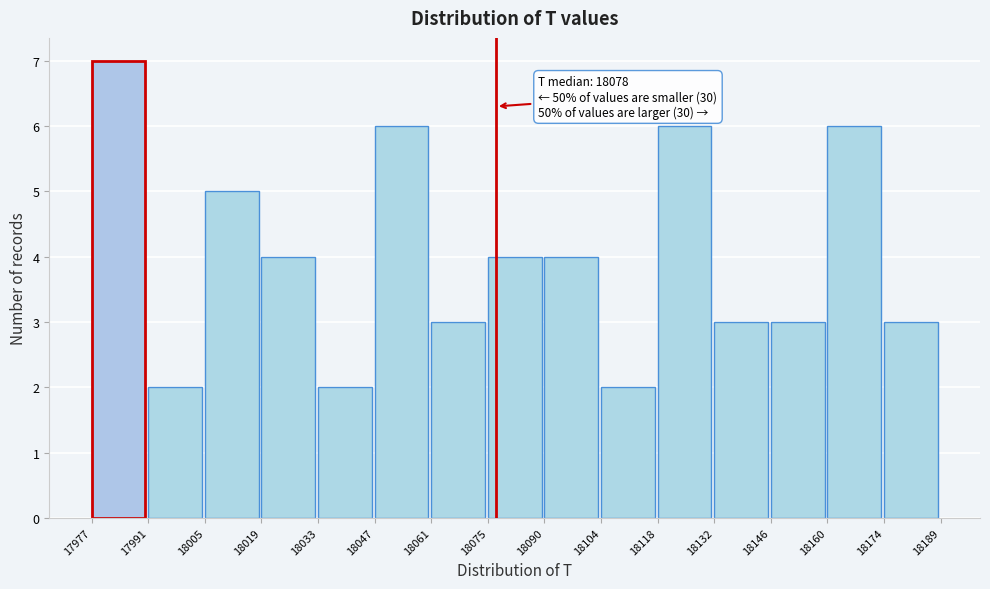

Which range on the x-axis has the tallest bar?

17977 to 17991